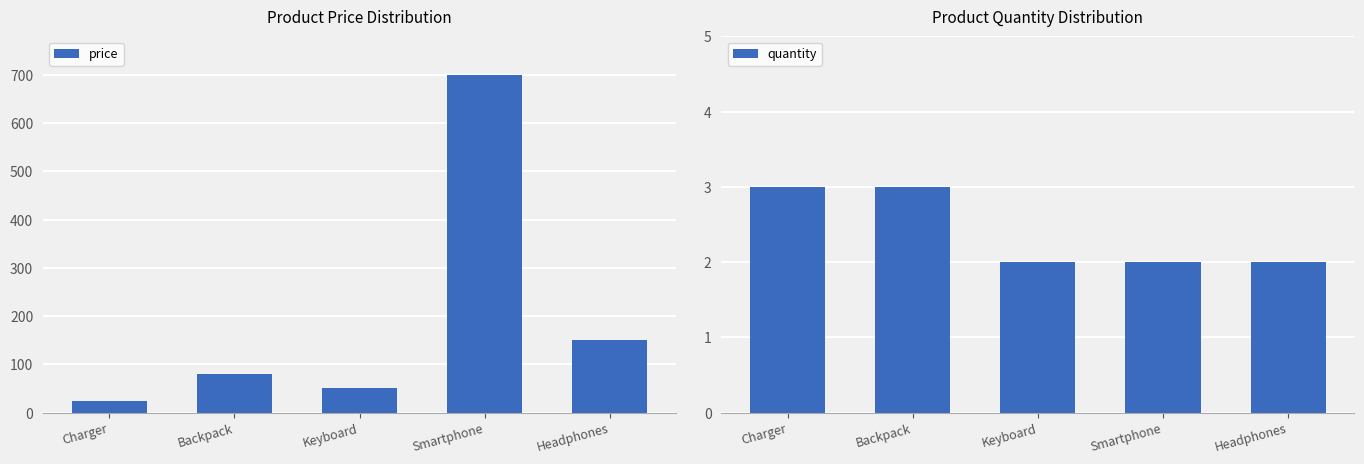

How many groups of bars are there?

5